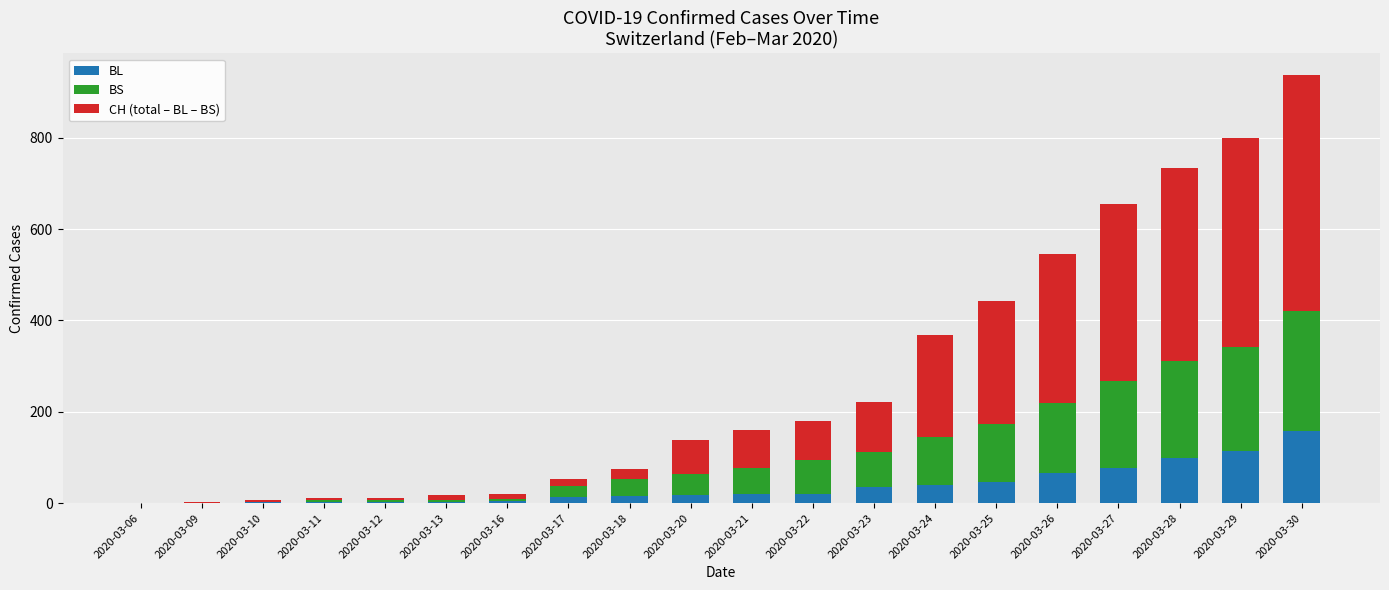

At which category is the sum across all series the highest?

2020-03-30